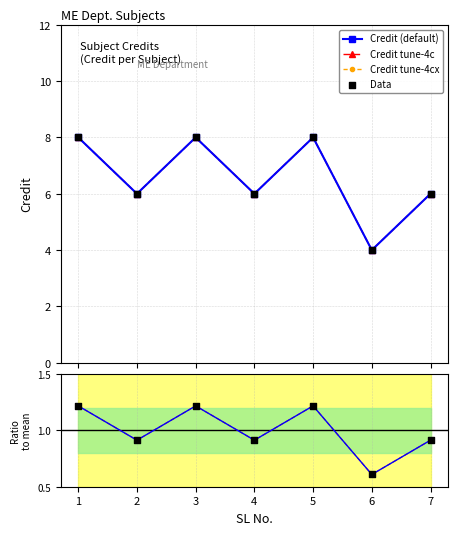

What is the ratio of the value at 5 to the value at 3?

1.0